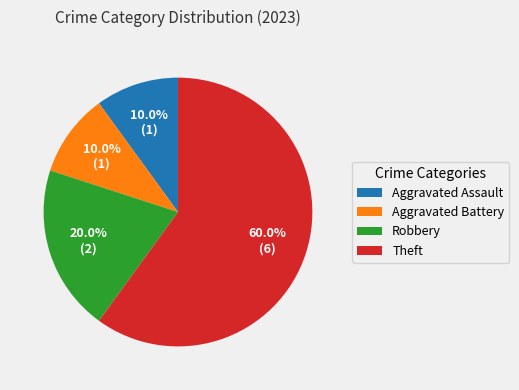

The Theft slice represents 75% of the pie. True or false?

False